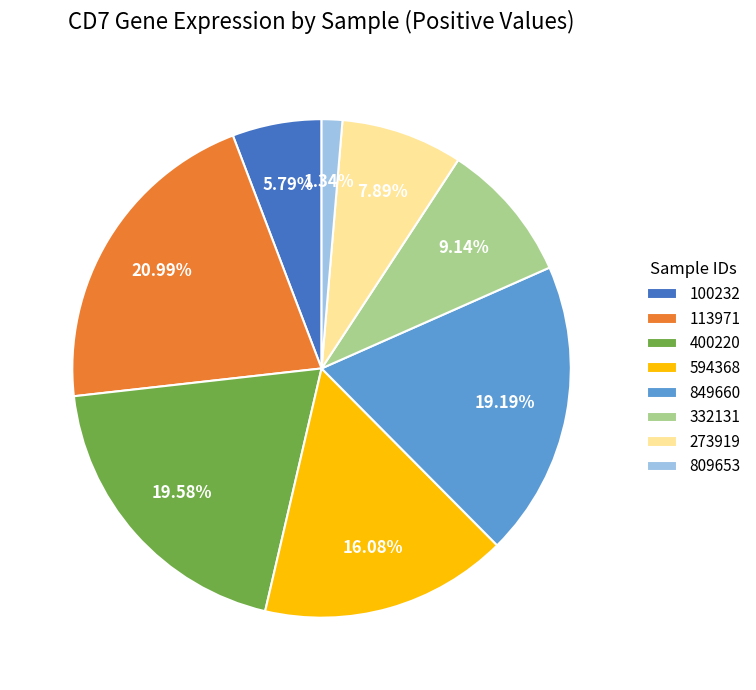

To the nearest percent, what portion does 273919 represent?

8%